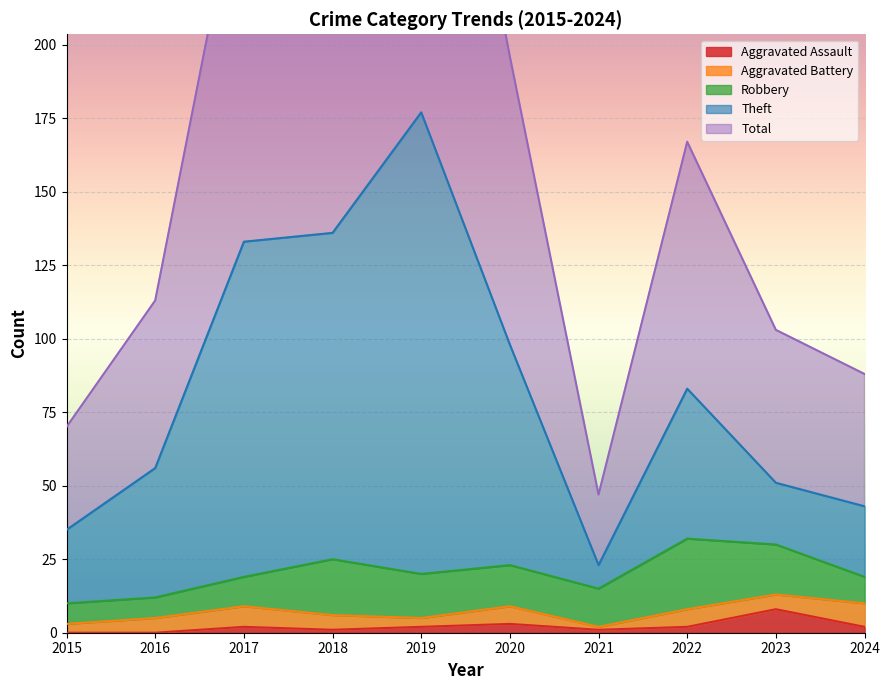

What is the greatest value displayed?

354